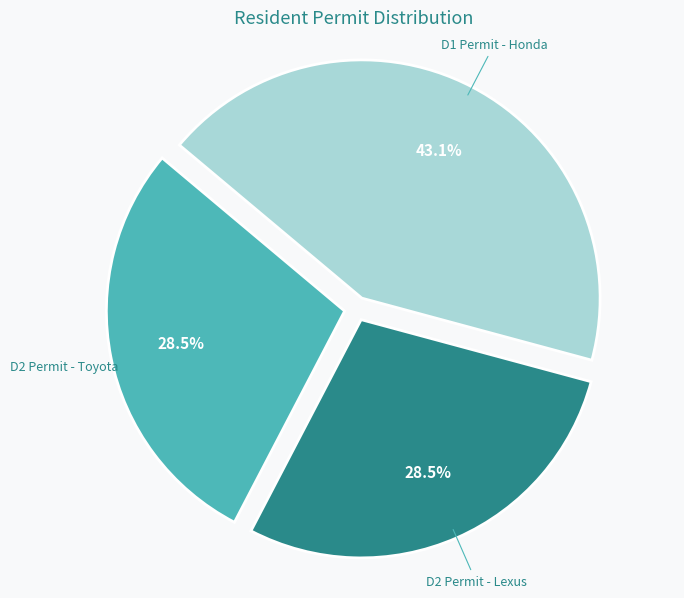

What is the largest slice in the pie chart?

D1 Permit - Honda